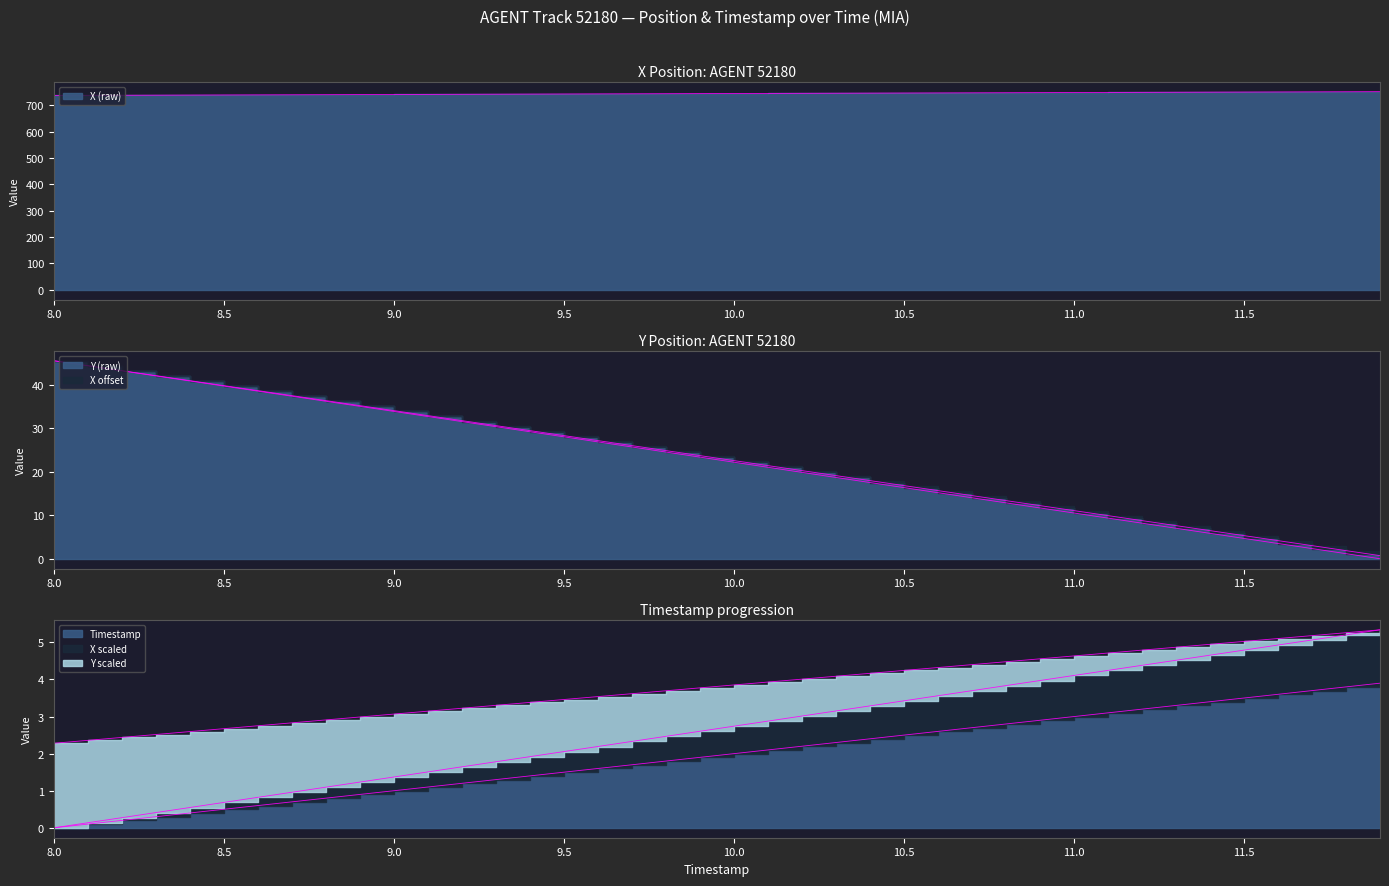

What is the spread (max minus min) of values at 11.0?

745.9